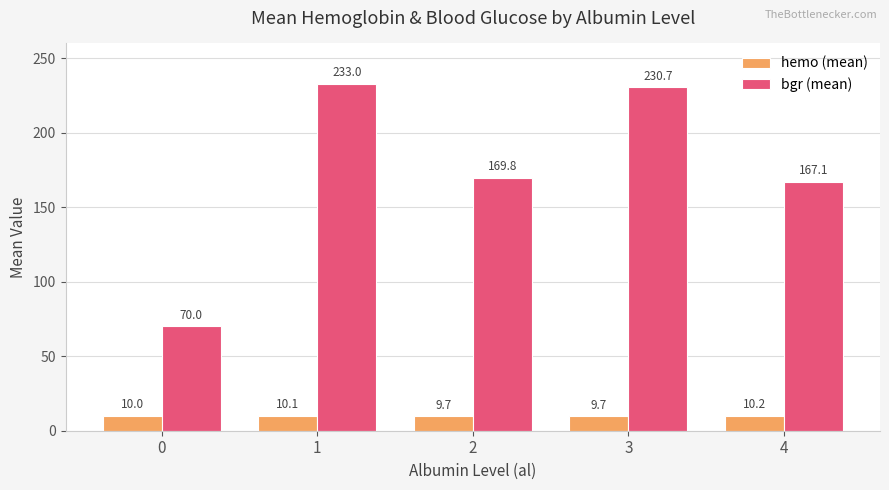

How many data points in bgr (mean) are less than 169?

2